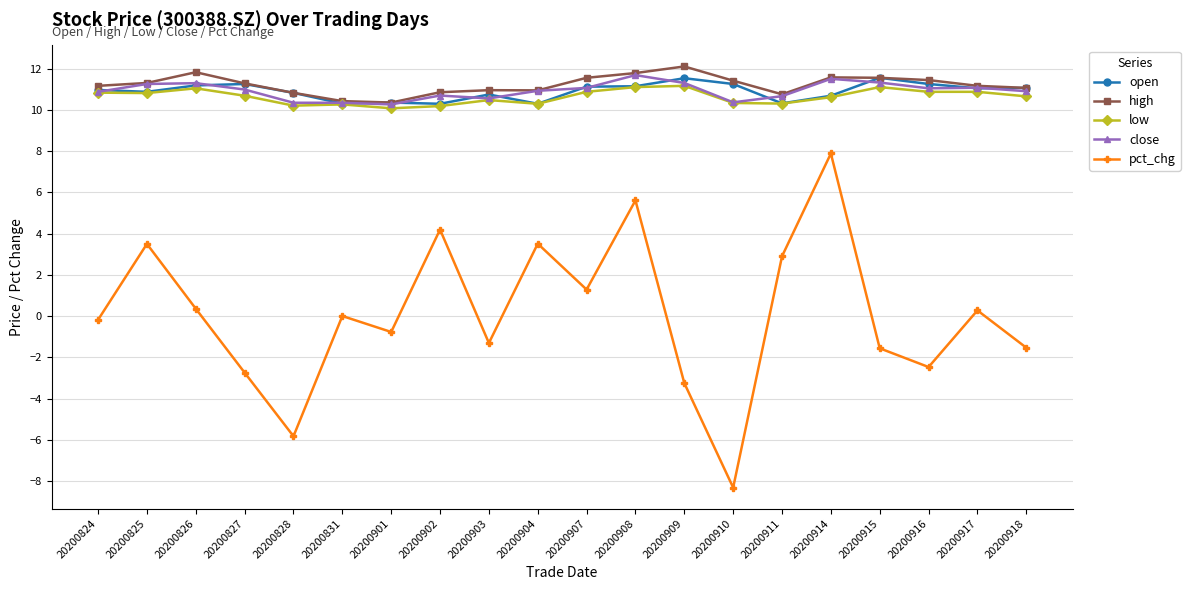

What is the average value of the low series?

10.6